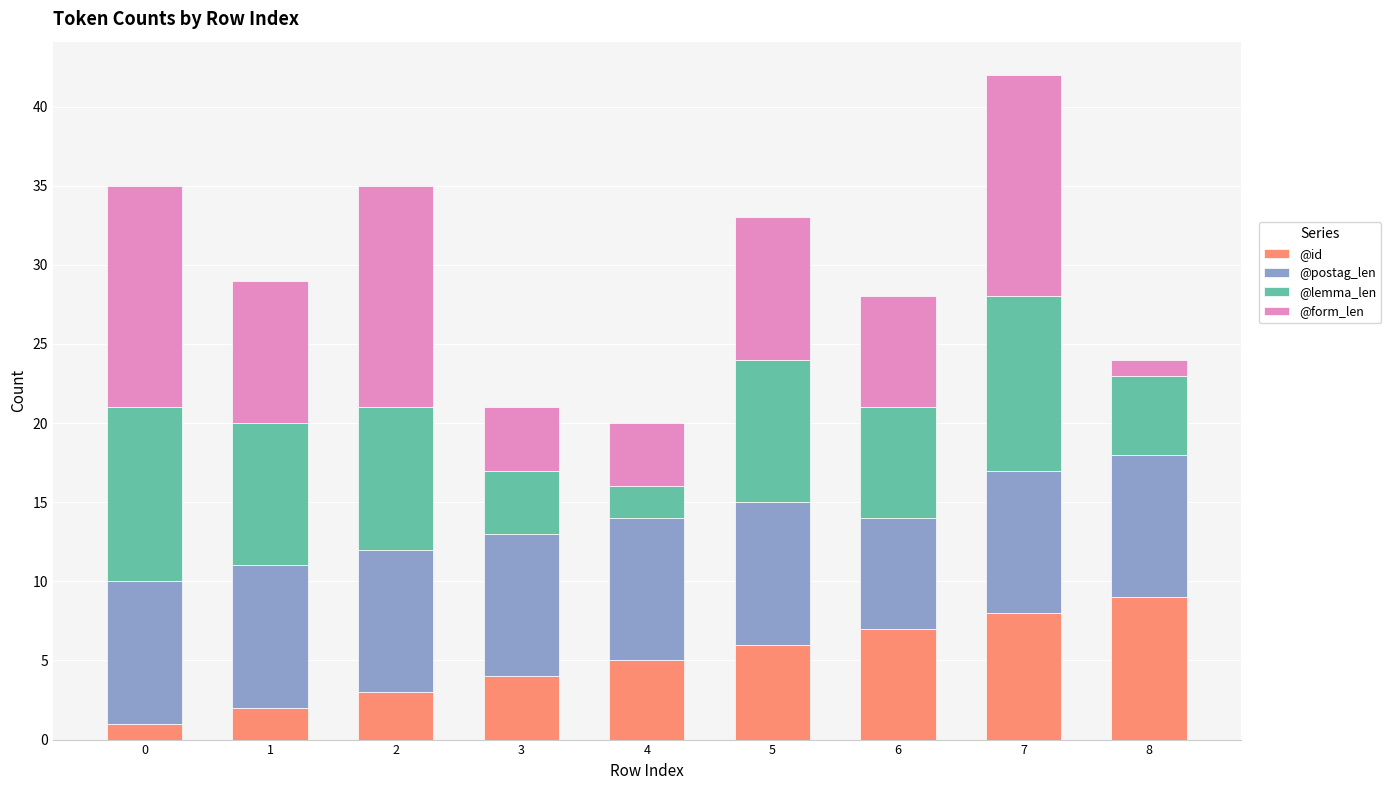

The @id series shows 8 at 4. True or false?

False